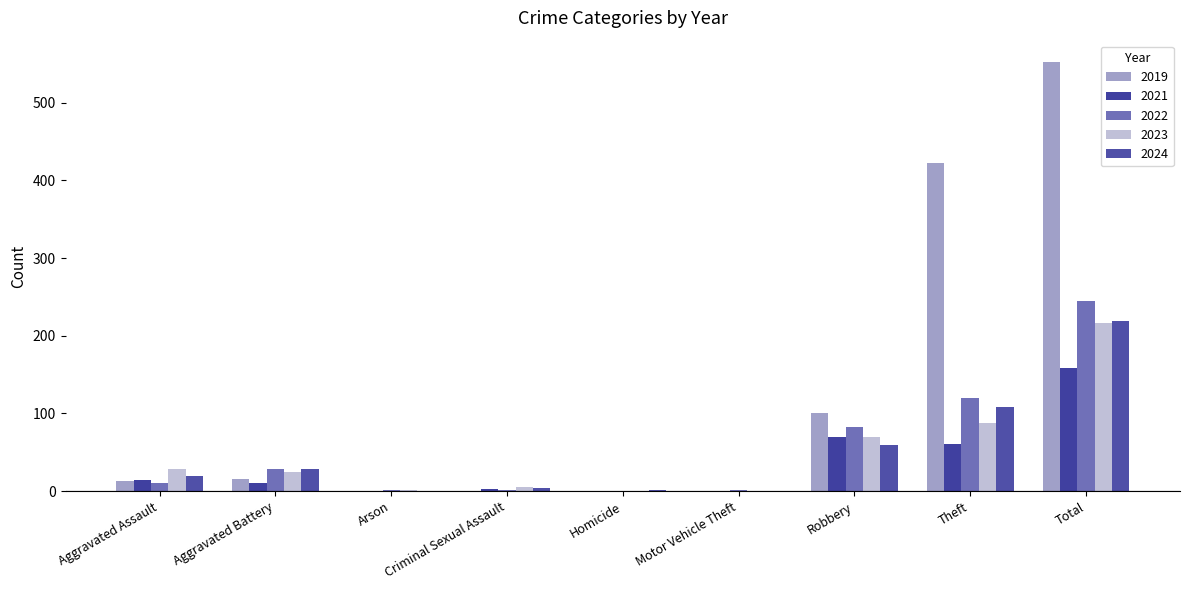

Where does the 2022 series first go above 11?

Aggravated Battery